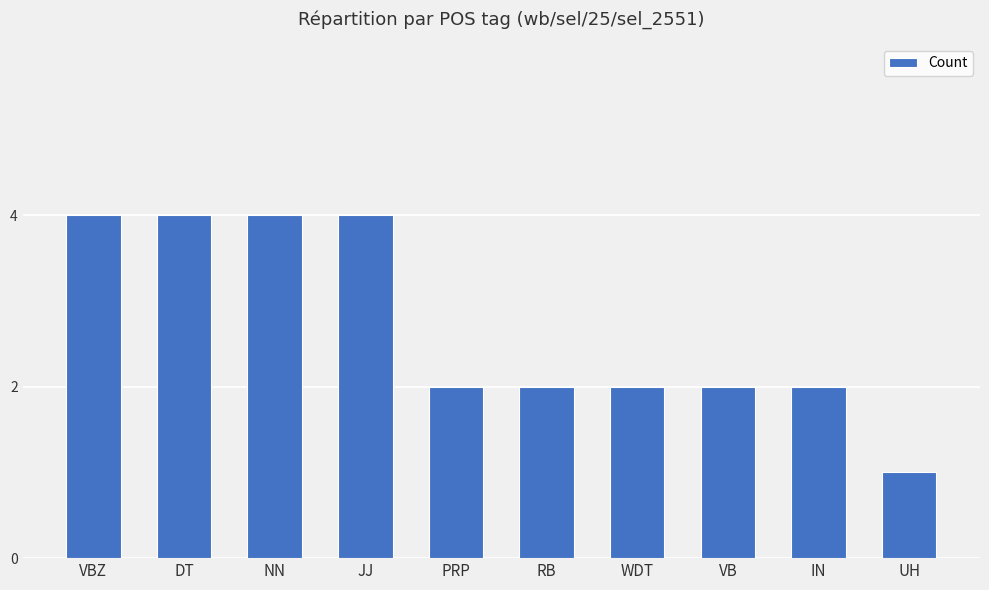

Reading left to right, transcribe all the data shown in this chart.

VBZ=4	DT=4	NN=4	JJ=4	PRP=2	RB=2	WDT=2	VB=2	IN=2	UH=1